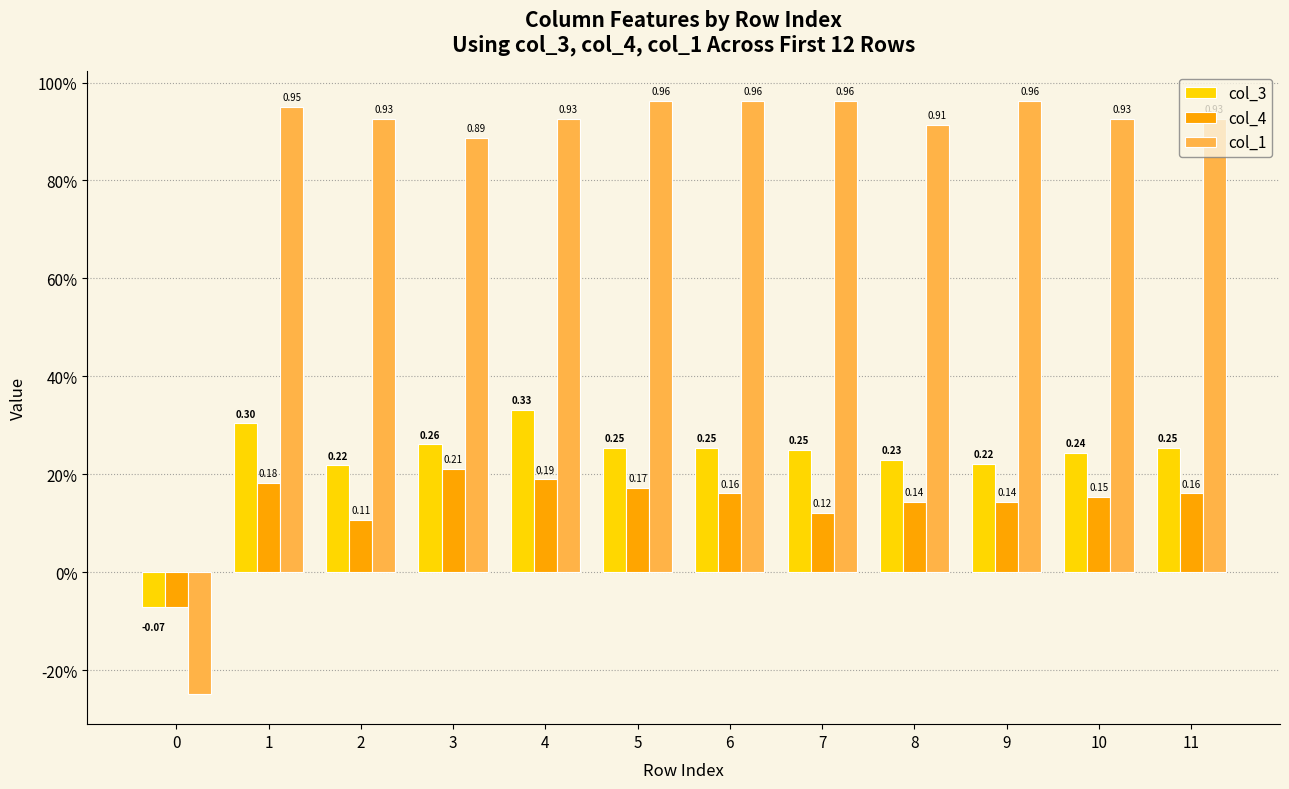

Are the bars horizontal?

No